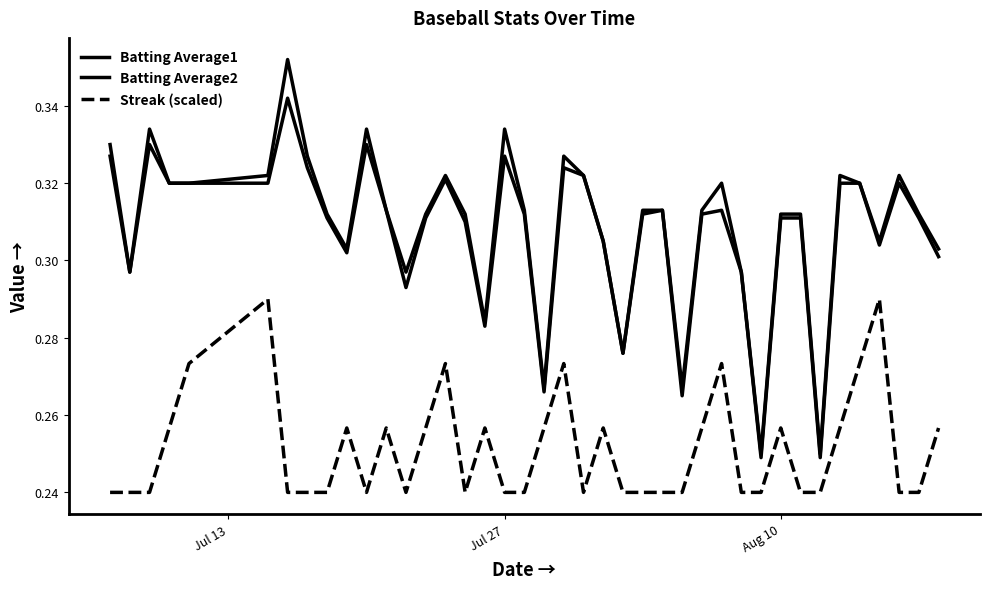

Is this an area chart (filled region under the line)?

No